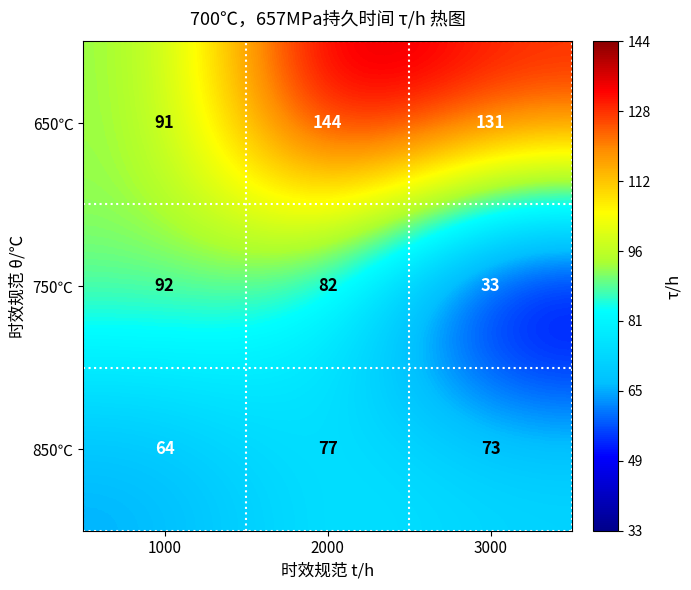

Between 1000 and 2000, which series saw the biggest shift?

650℃